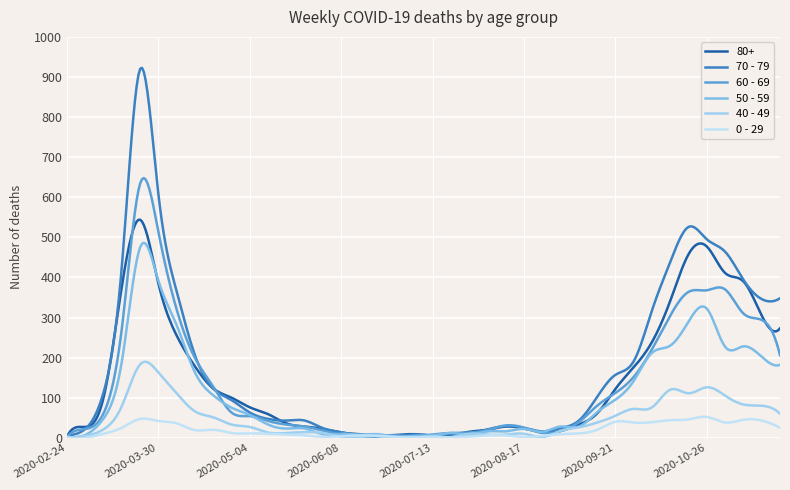

Does the chart have visible grid lines?

Yes